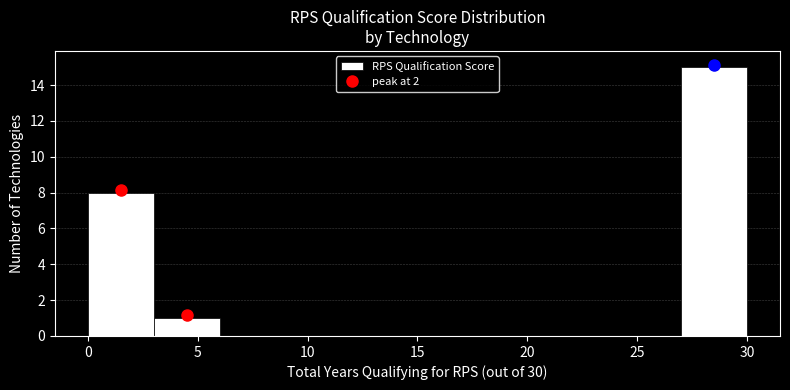

Reading left to right, transcribe this chart: for each bar, give the range it covers on the x-axis and its height. The values are not printed on the chart, so give them approximately, as read against the axis.

0 to 3: 8
3 to 6: 1
6 to 9: 0
9 to 12: 0
12 to 15: 0
15 to 18: 0
18 to 21: 0
21 to 24: 0
24 to 27: 0
27 to 30: 15